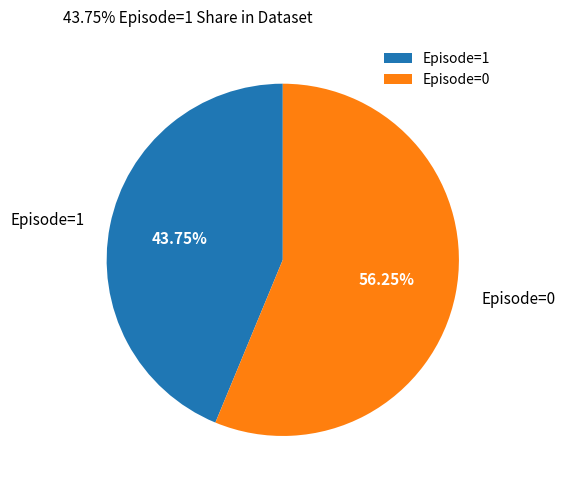

Is there any slice that represents more than half of the pie?

Yes